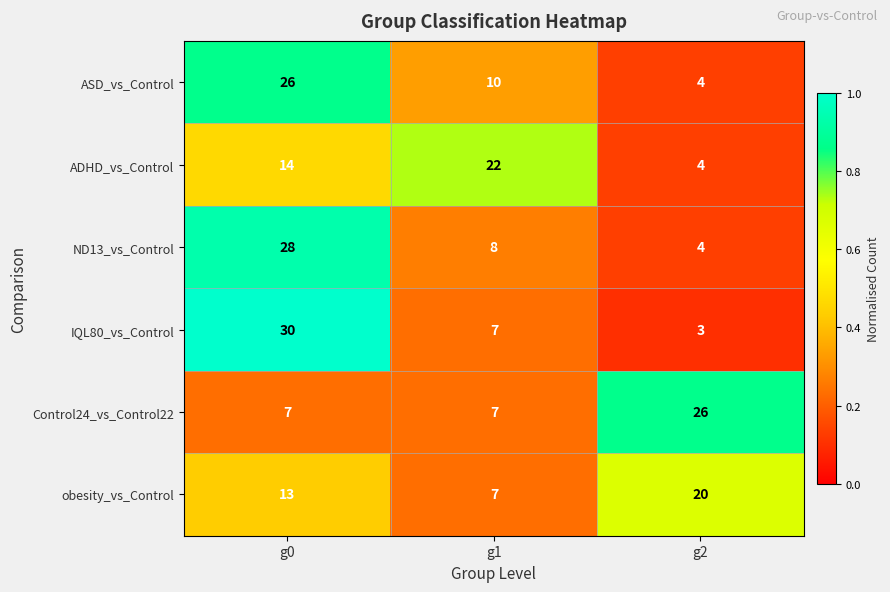

What is the total value across all series at g2?

61